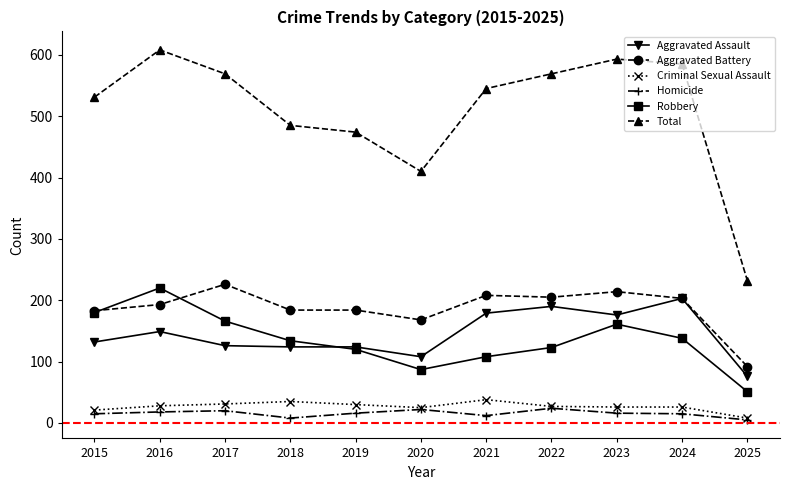

What is the total value across all series at 2019?

948